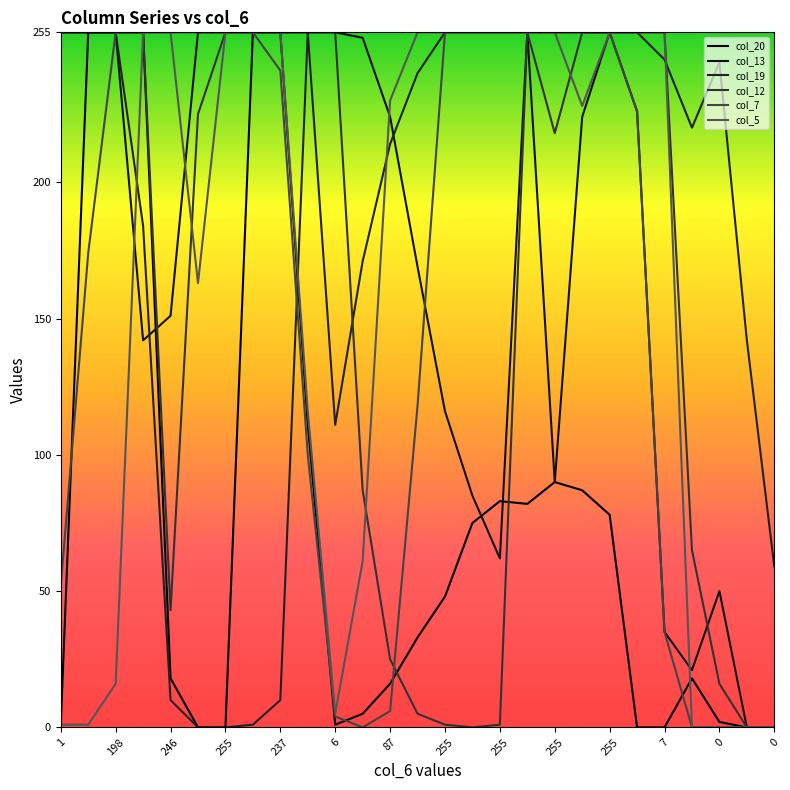

What is the sum of all col_20 values?

2023